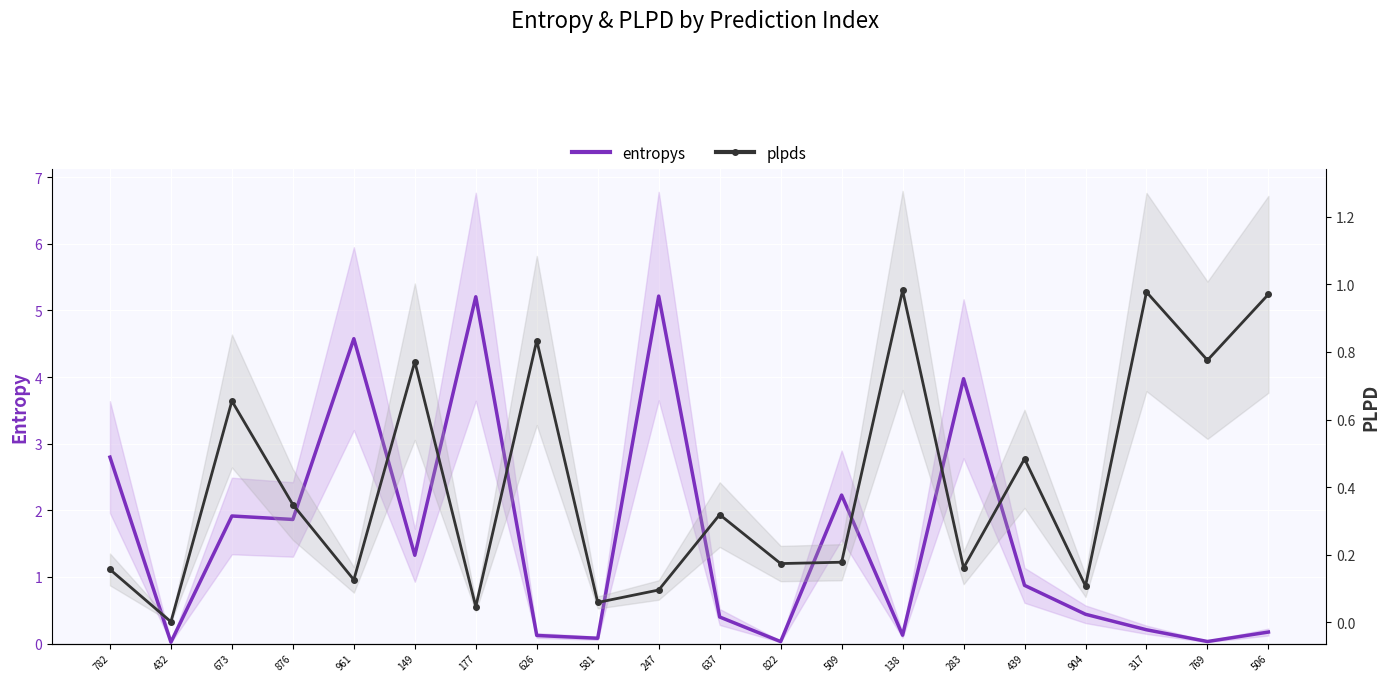

Which series has the largest range (max minus min)?

entropys